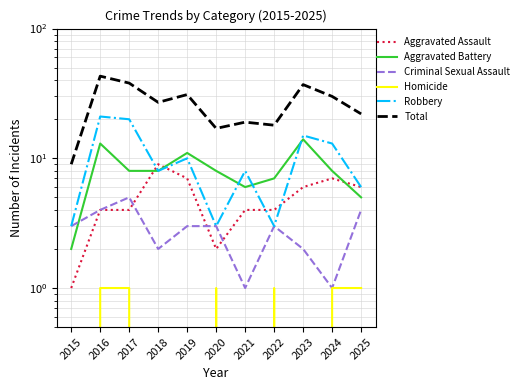

What is the maximum value for Aggravated Battery?

14